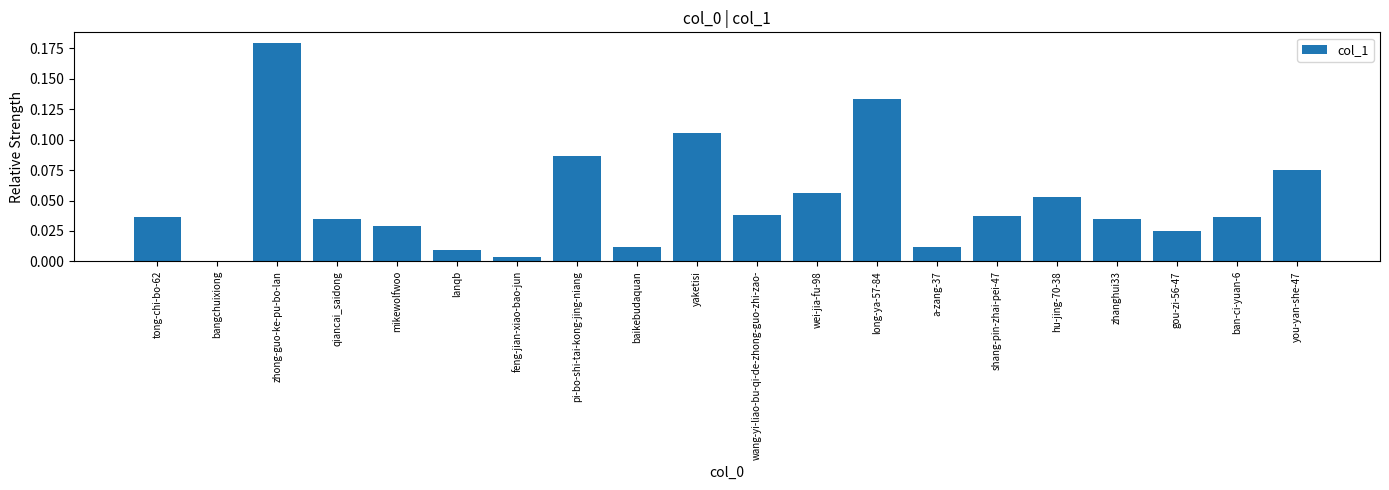

The chart shows a value of 0.1 at tong-chi-bo-62. True or false?

False